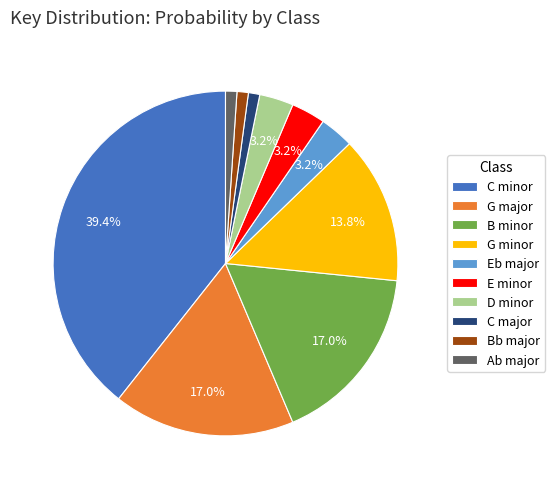

What is the largest slice in the pie chart?

C minor